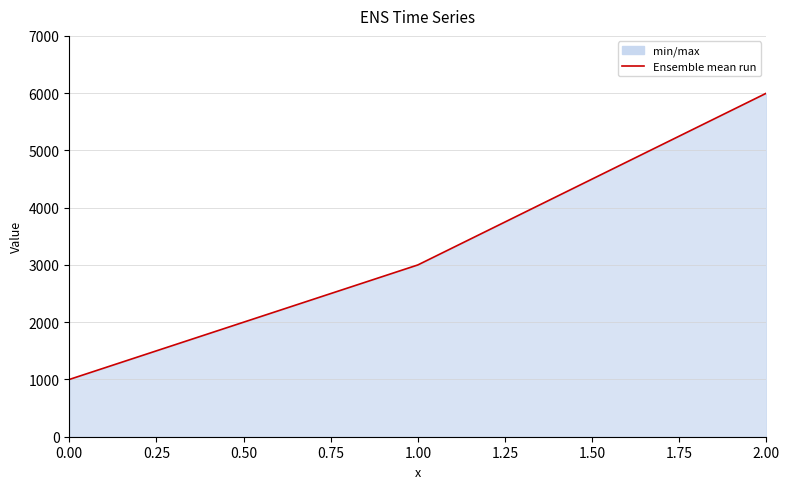

The value at 2.00 is 6000. True or false?

True